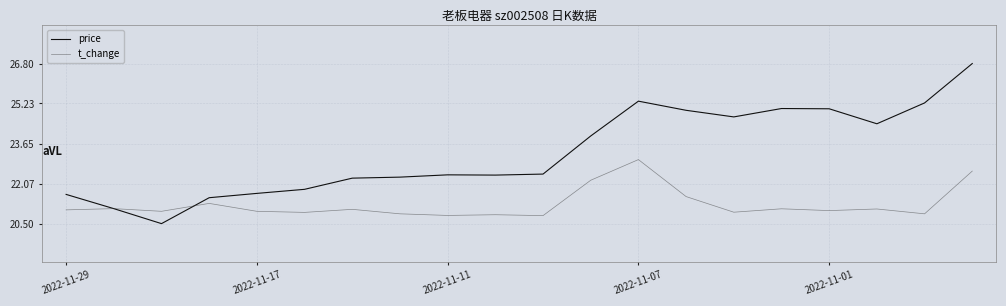

How many times do t_change and price cross each other?

2